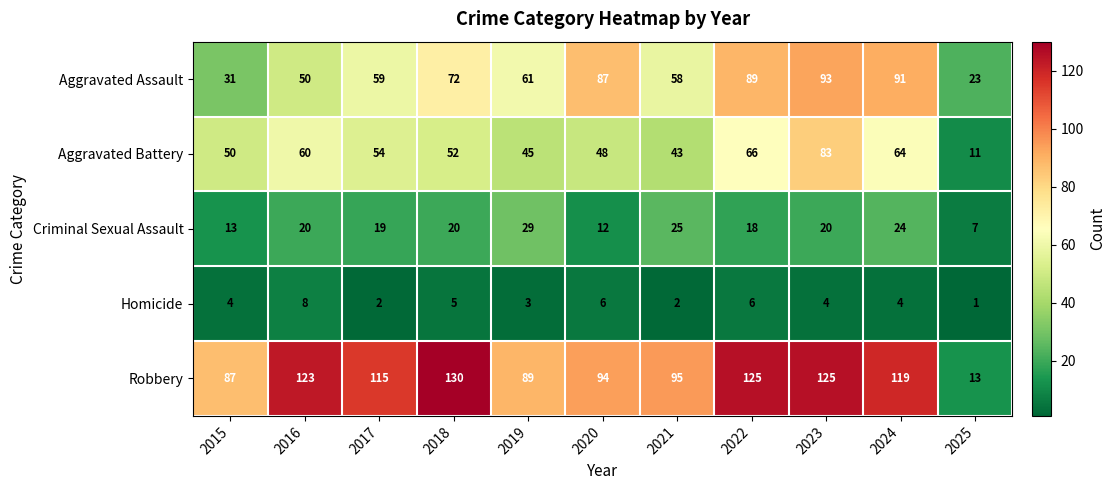

The value of Robbery at 2024 is 61. True or false?

False